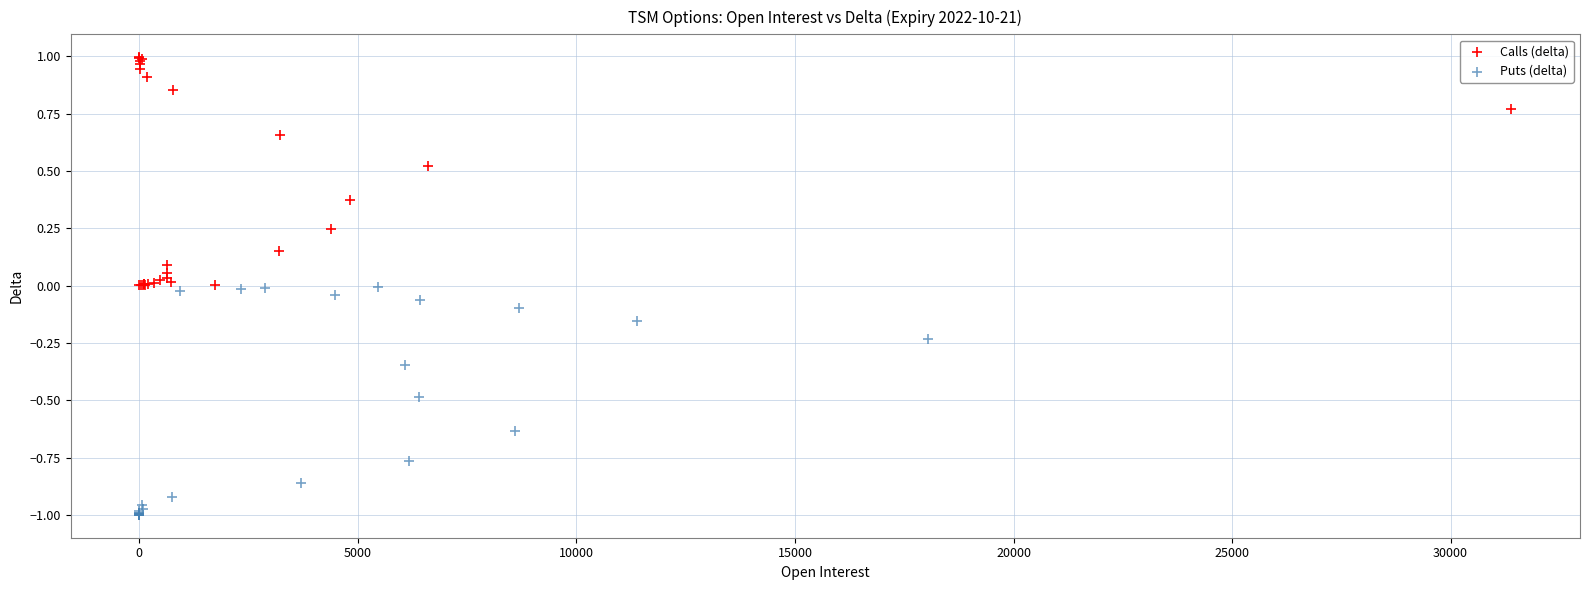

Which series reaches the maximum Y coordinate?

Calls (delta)